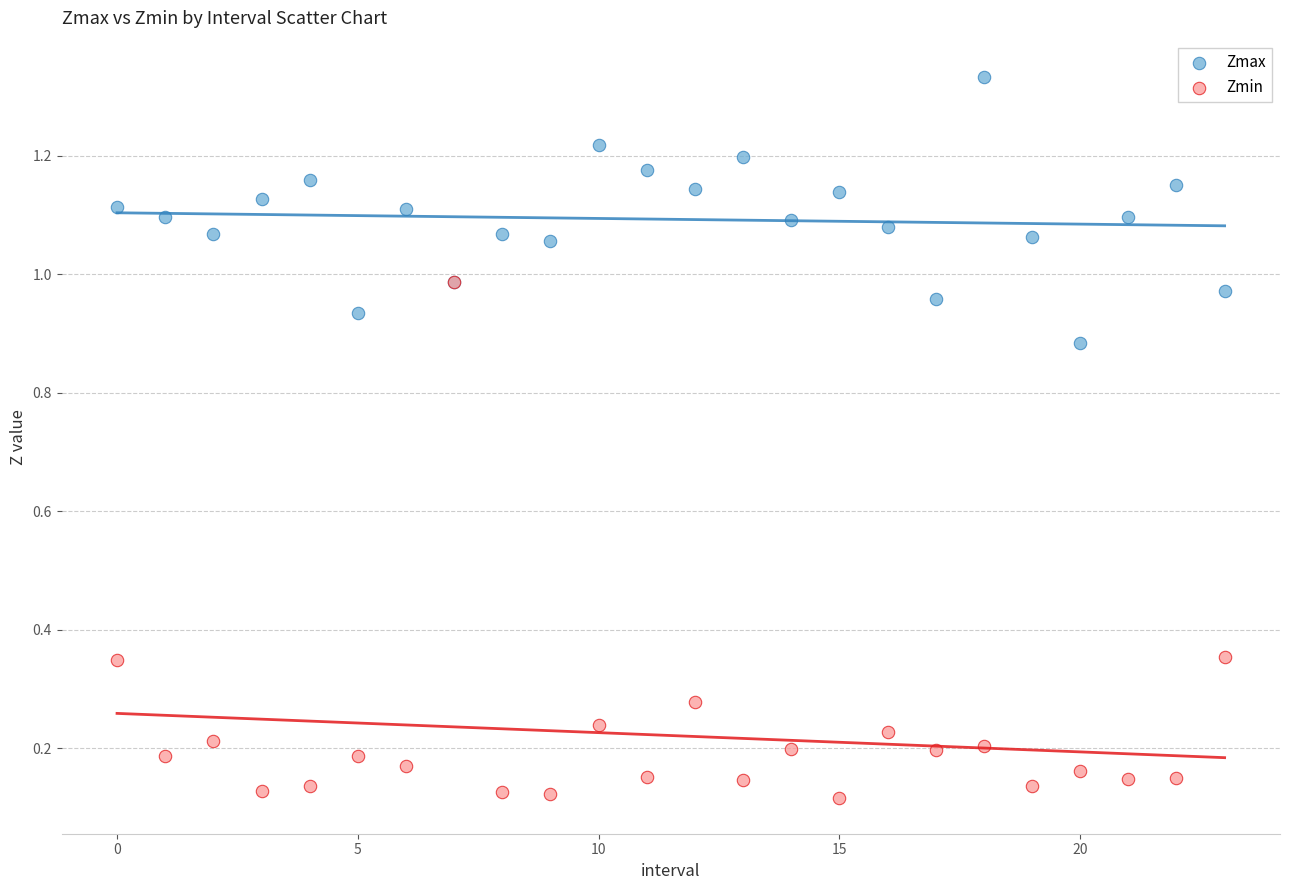

What are all the series names shown in the legend?

Zmax, Zmin